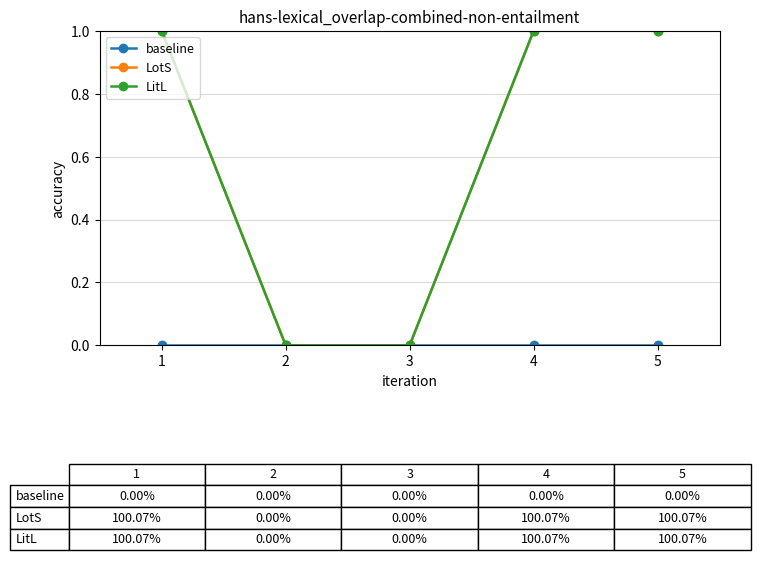

List the series in order of their peak value, highest first.

LotS, LitL, baseline